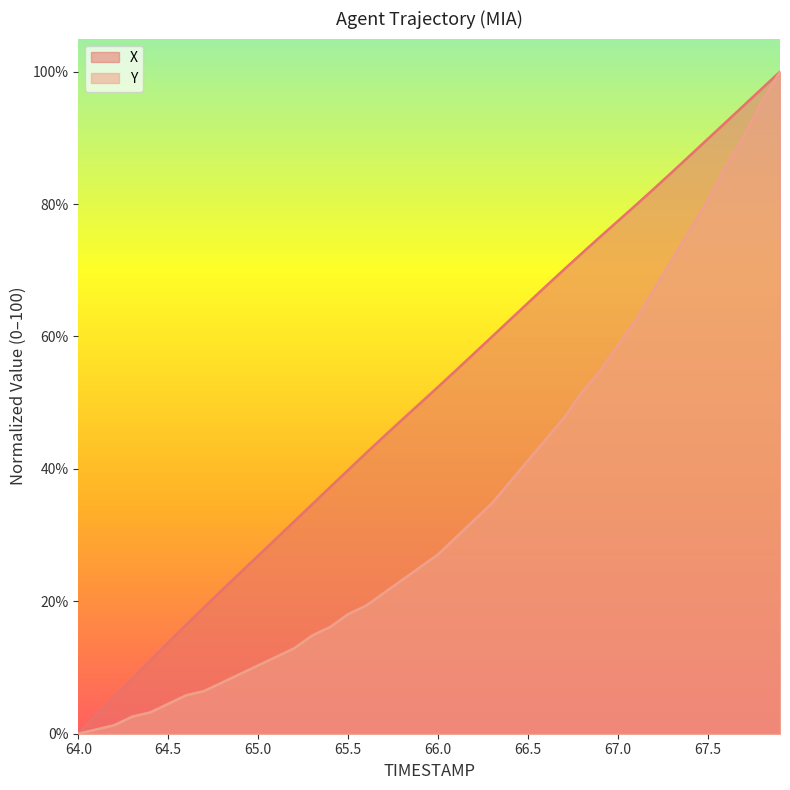

List the series in order of their peak value, lowest first.

X, Y